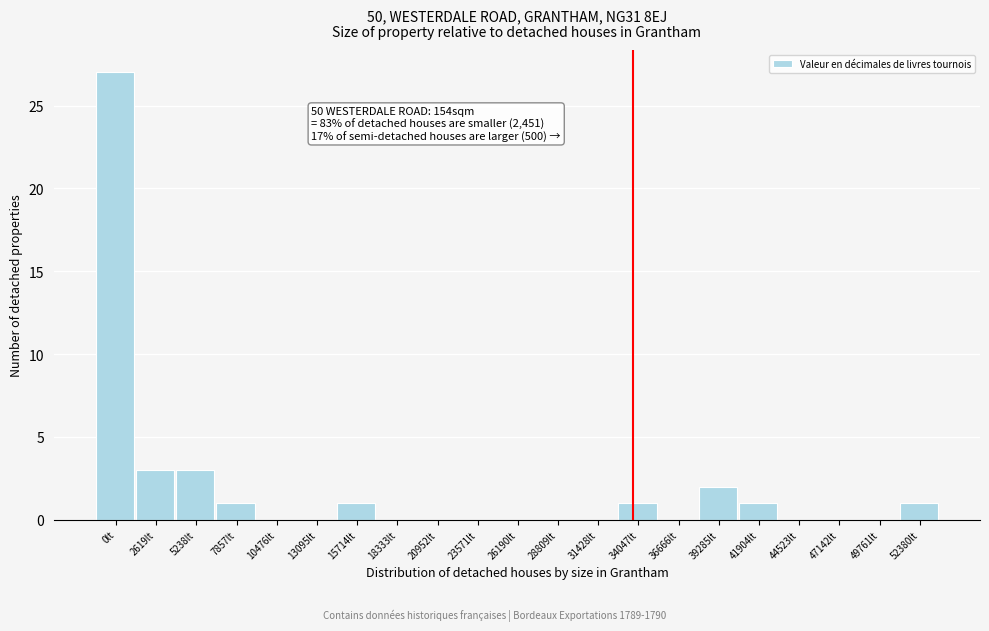

Reading left to right, what are all the values shown in this chart?

0lt=27	2619lt=3	5238lt=3	7857lt=1	10476lt=0	13095lt=0	15714lt=1	18333lt=0	20952lt=0	23571lt=0	26190lt=0	28809lt=0	31428lt=0	34047lt=1	36666lt=0	39285lt=2	41904lt=1	44523lt=0	47142lt=0	49761lt=0	52380lt=1